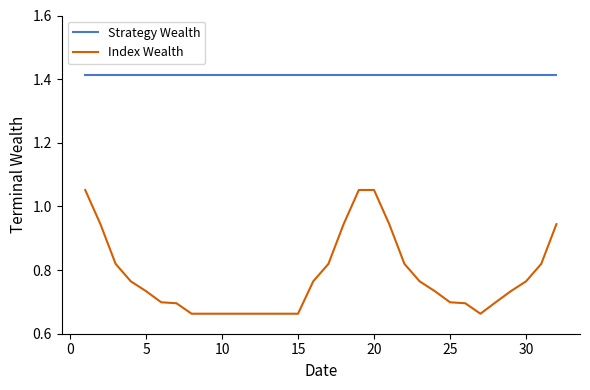

List the series in order of their overall mean, highest first.

Strategy Wealth, Index Wealth